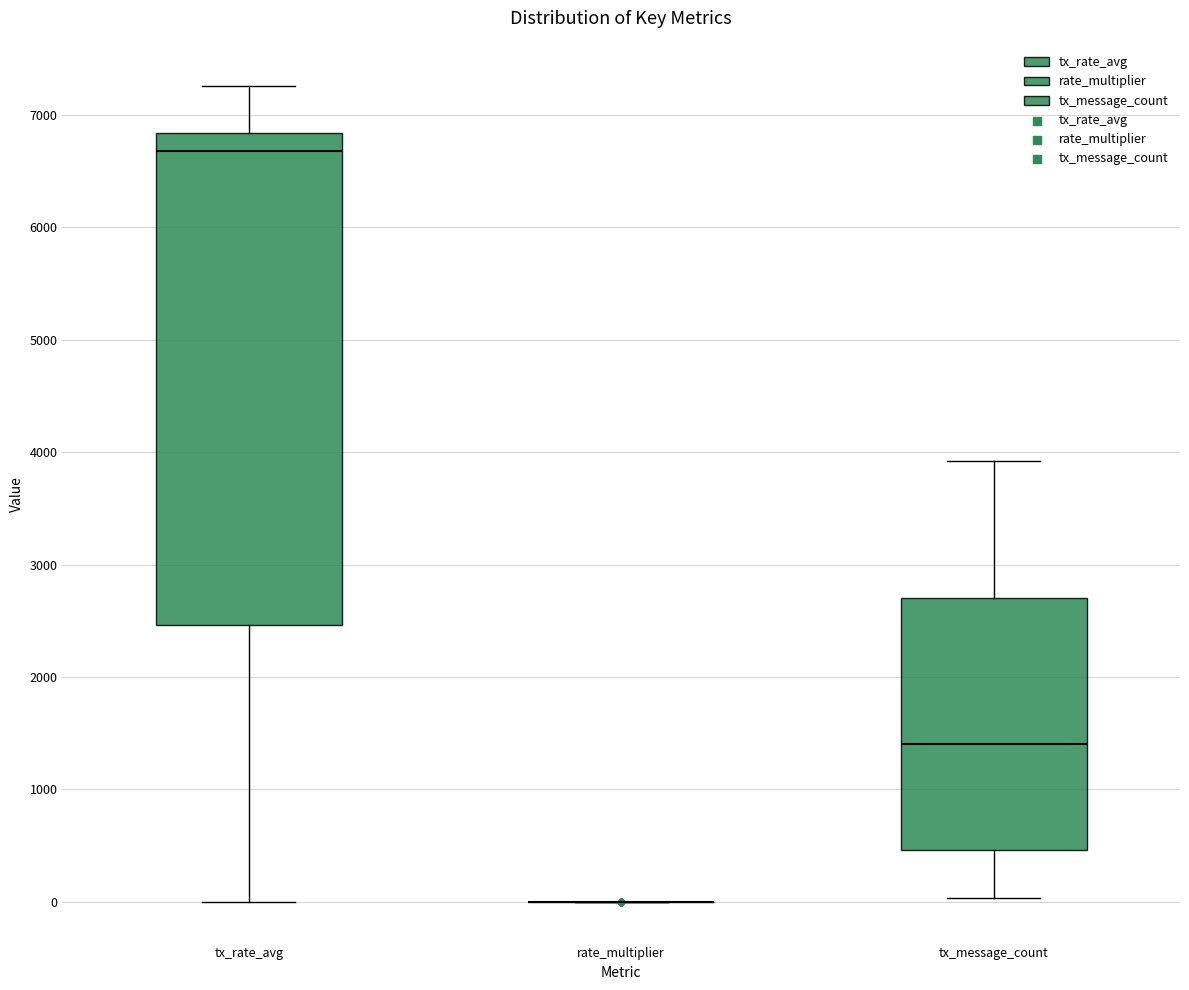

Reading left to right, read every box against the y-axis: the position of its median line, the range the box covers, and the ends of its whiskers. The values are not printed on the chart, so give them approximately, as read against the axis.

tx_rate_avg: median 6700, box 2500 to 6800, whiskers 0 to 7300
rate_multiplier: box collapsed to a line at 0, whiskers 0 to 0
tx_message_count: median 1400, box 500 to 2700, whiskers 0 to 3900